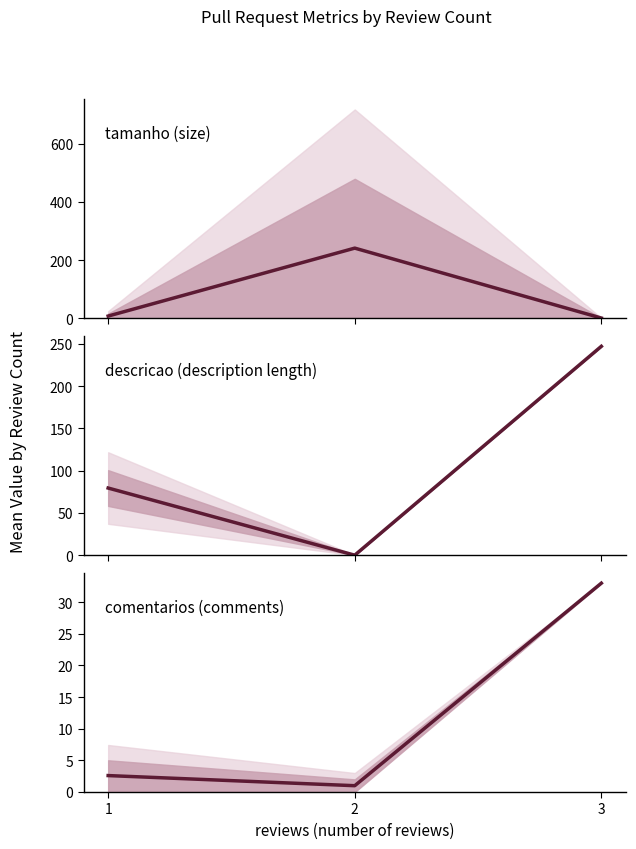

How many lines are shown in the chart?

3